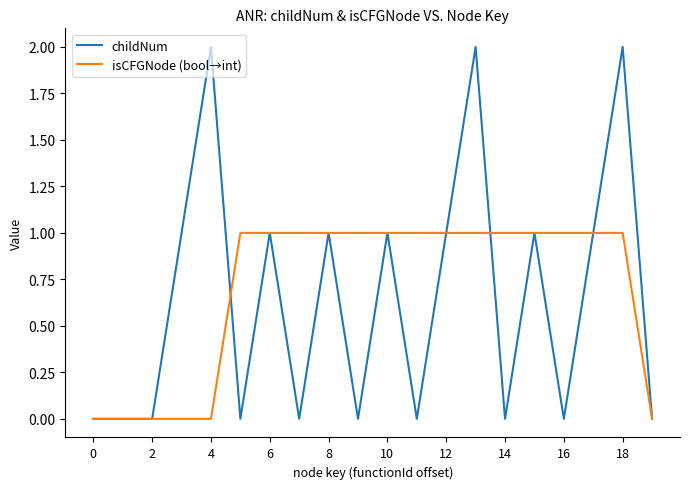

Which series has the largest total across all categories?

isCFGNode (bool→int)